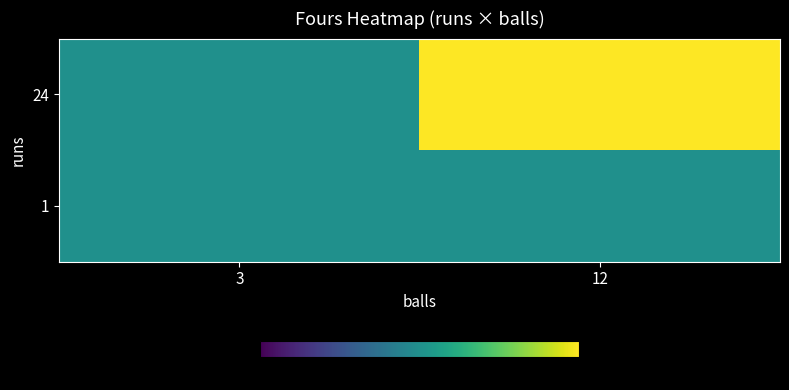

Rank the series at 12 from lowest to highest value.

1, 24